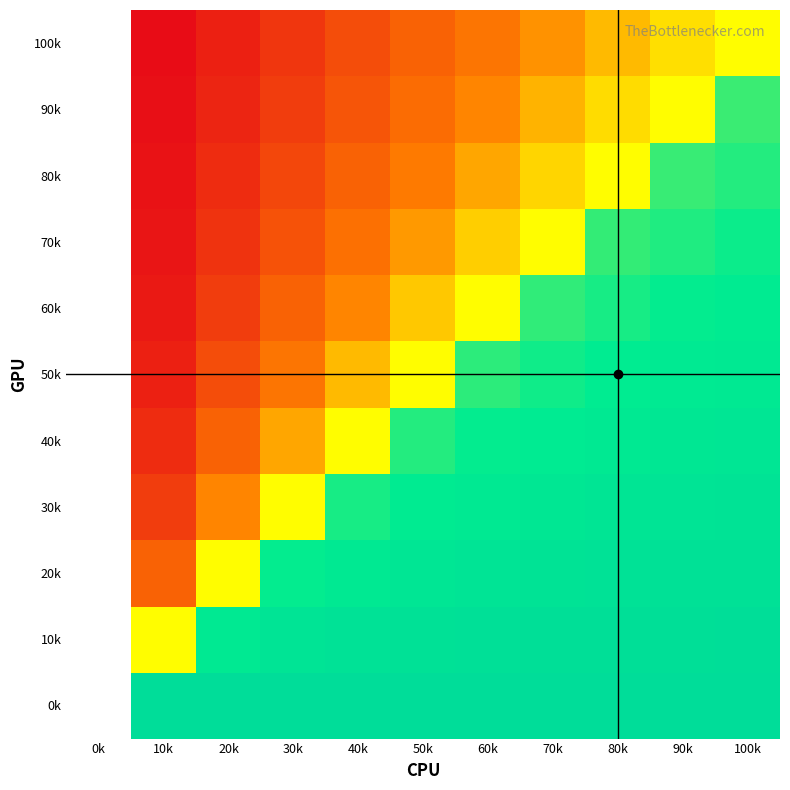

What is the spread (max minus min) of values at 90k?

1